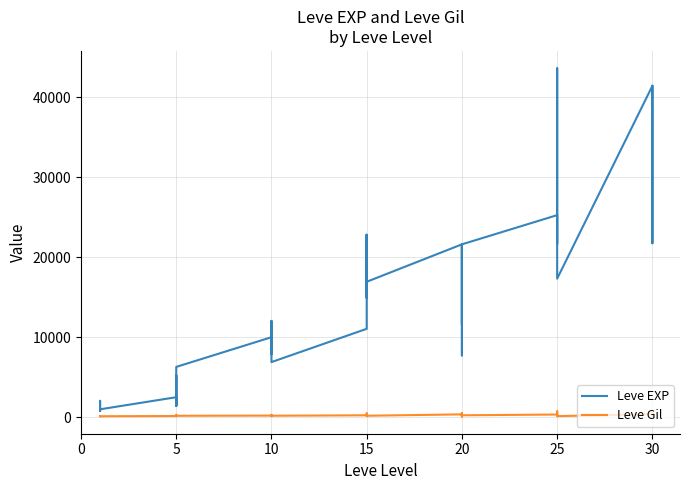

The Leve Gil series shows 213 at 25. True or false?

False